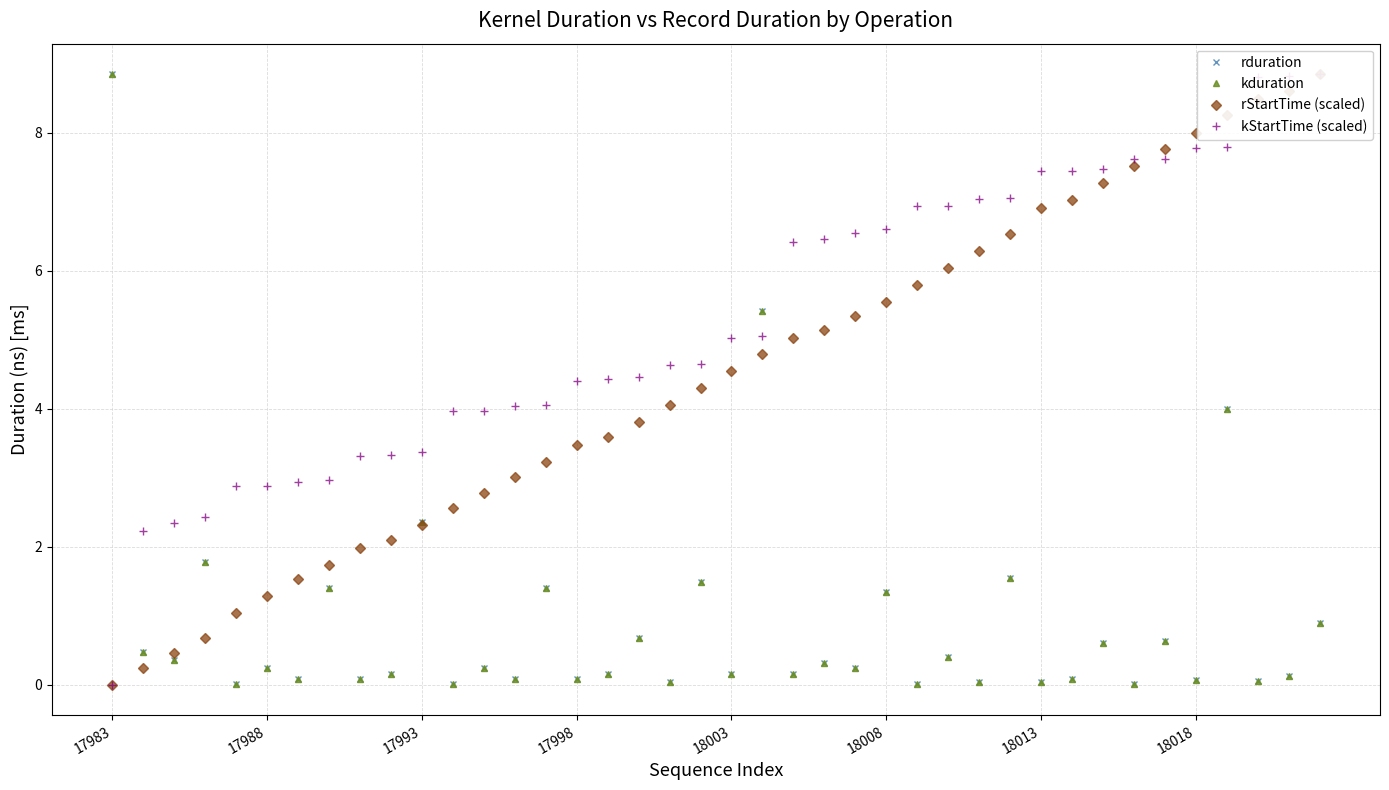

What is the difference between the highest and lowest values at 32?

6.9